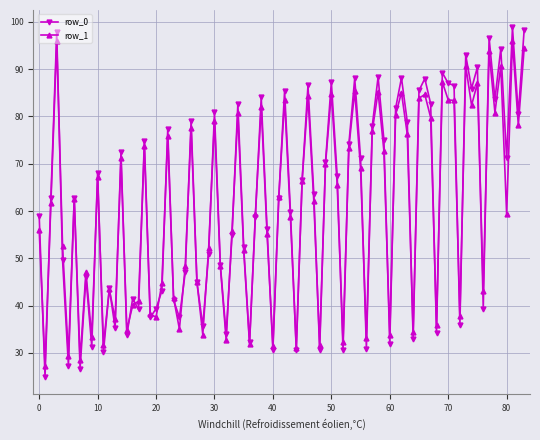

What is the minimum value shown in the chart?

25.0